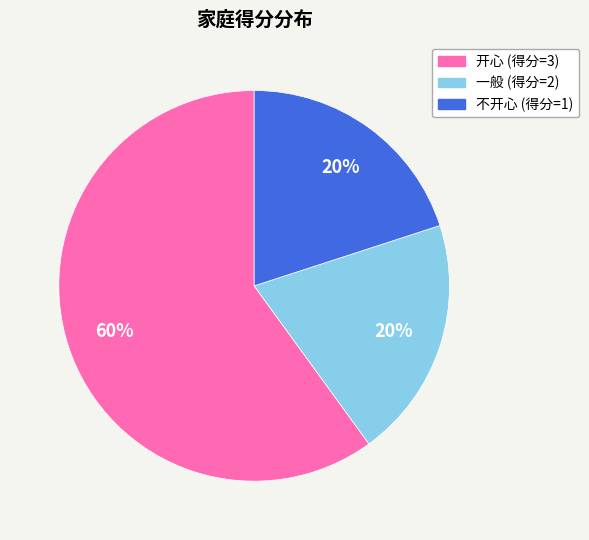

To the nearest percent, what is the difference between the 开心 and 不开心 slice percentages?

40%